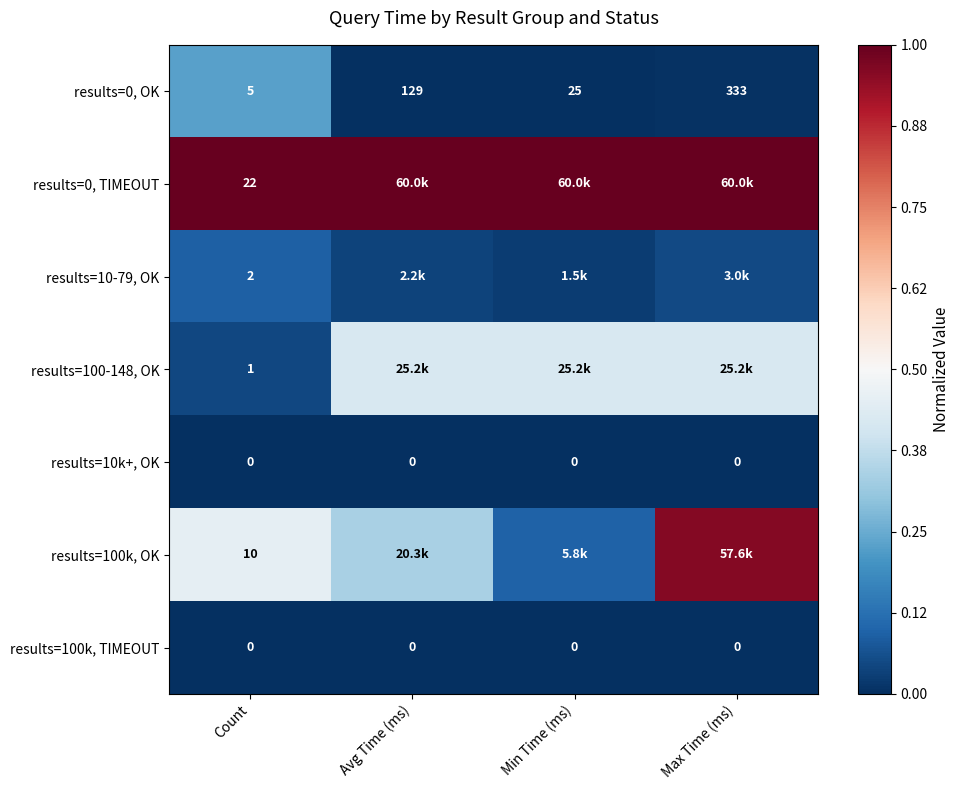

Is the value of results=0, TIMEOUT at Count greater than the value of results=10k+, OK at Max Time (ms)?

Yes